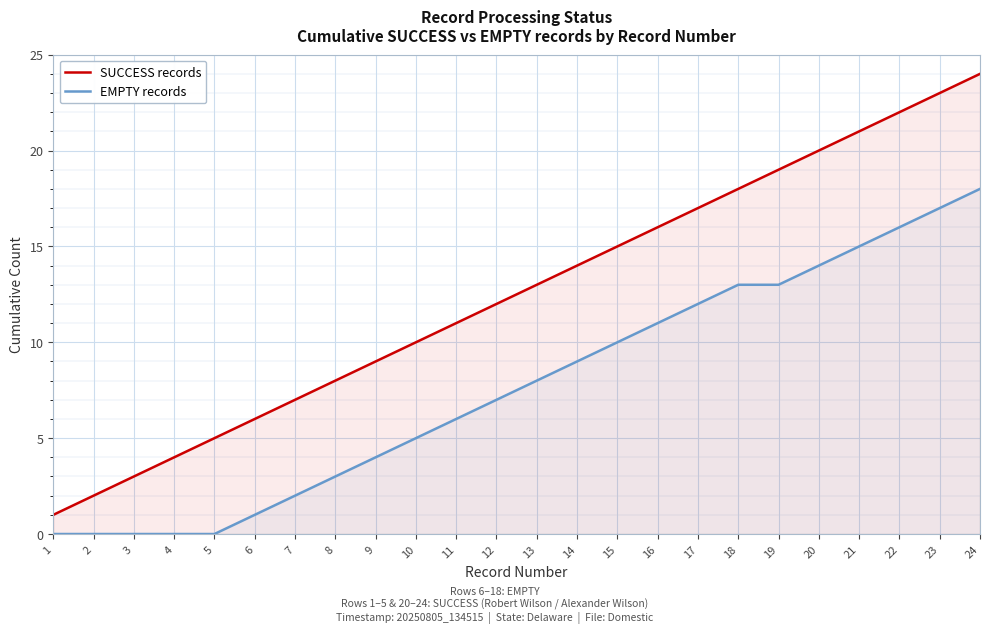

What is the value of the EMPTY records point at the 9th from the left?

4